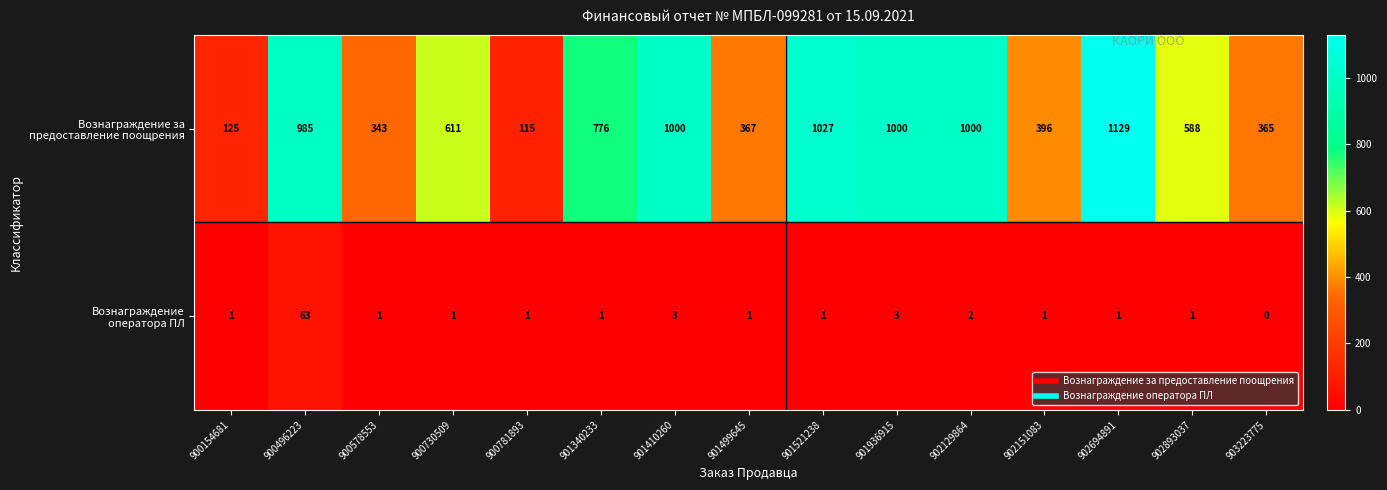

Which category has the lowest value across all series?

903223775